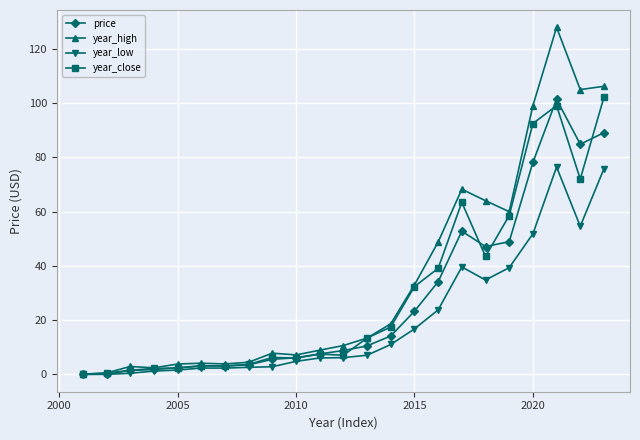

What is the greatest value displayed?

128.0